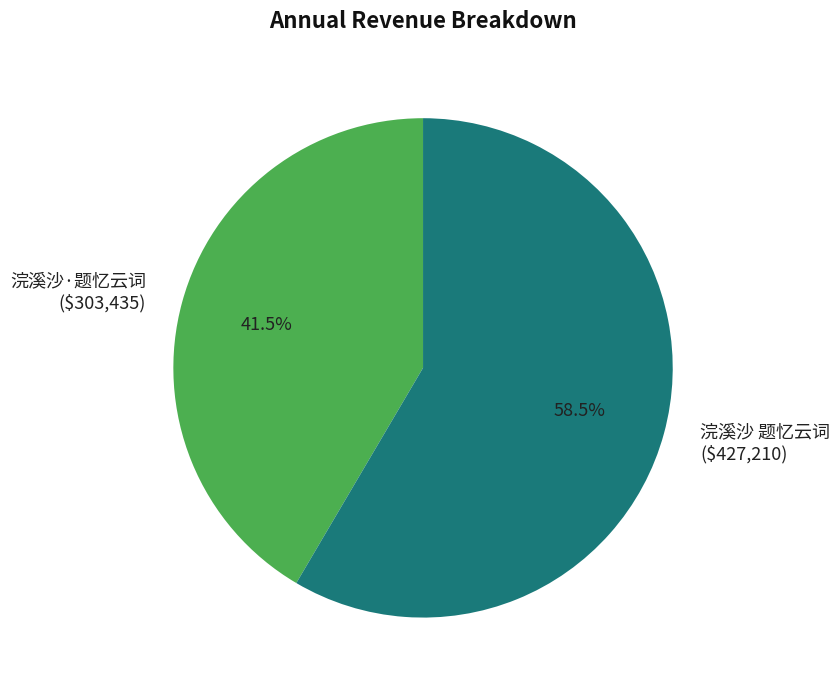

Rank the categories by value from lowest to highest.

浣溪沙·题忆云词, 浣溪沙 题忆云词